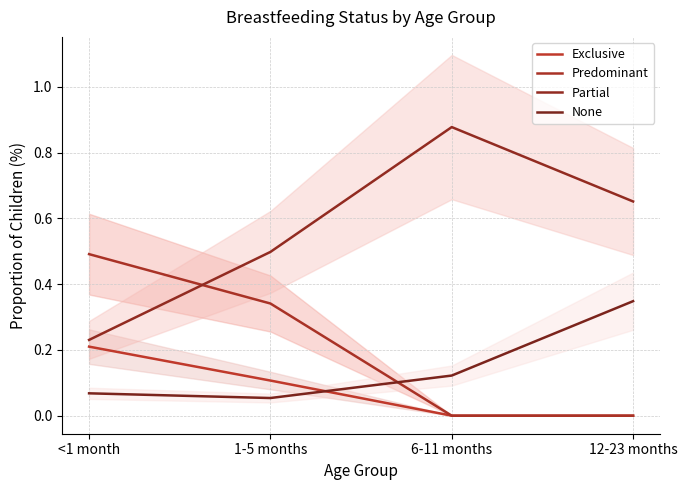

At how many categories does at least one series exceed 0?

4